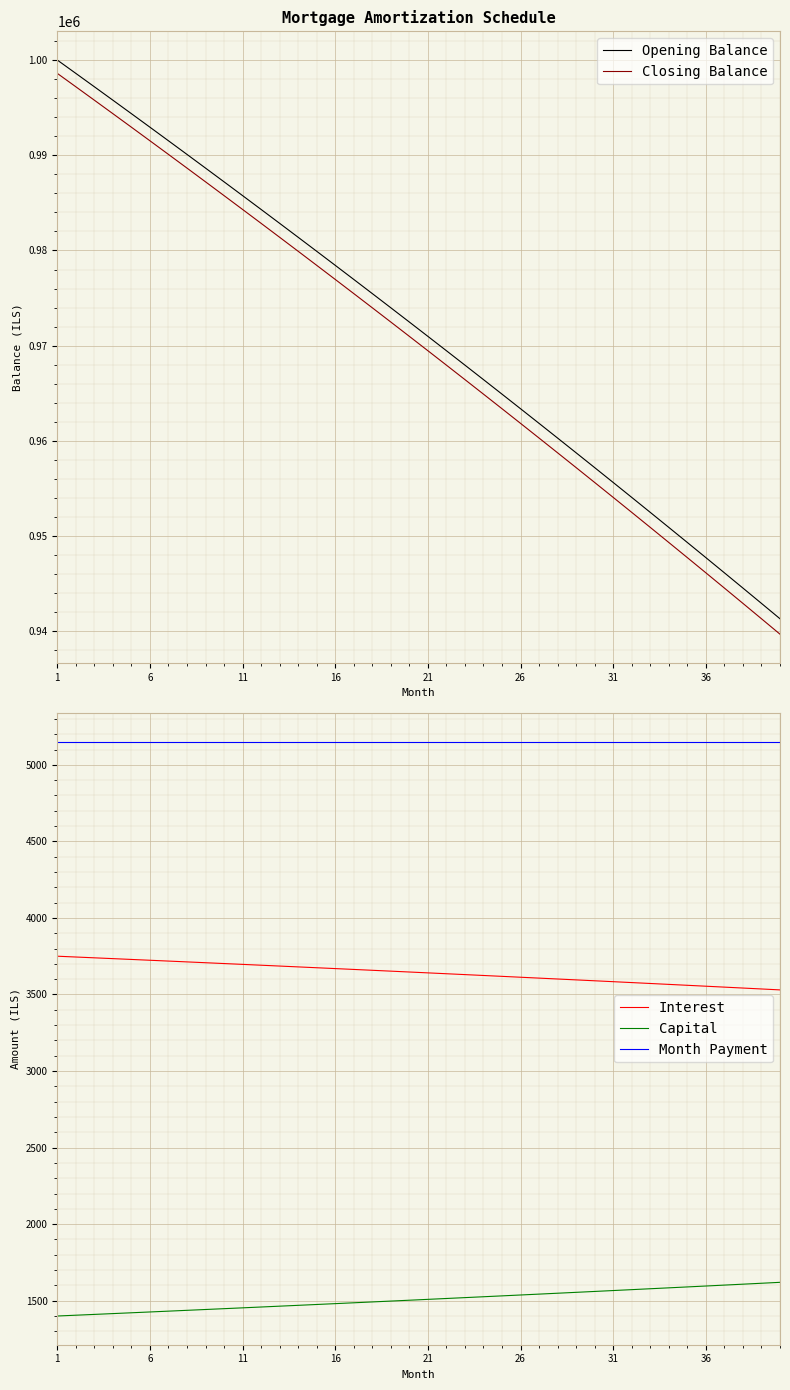

True or false: Month Payment and Capital cross at least once.

False